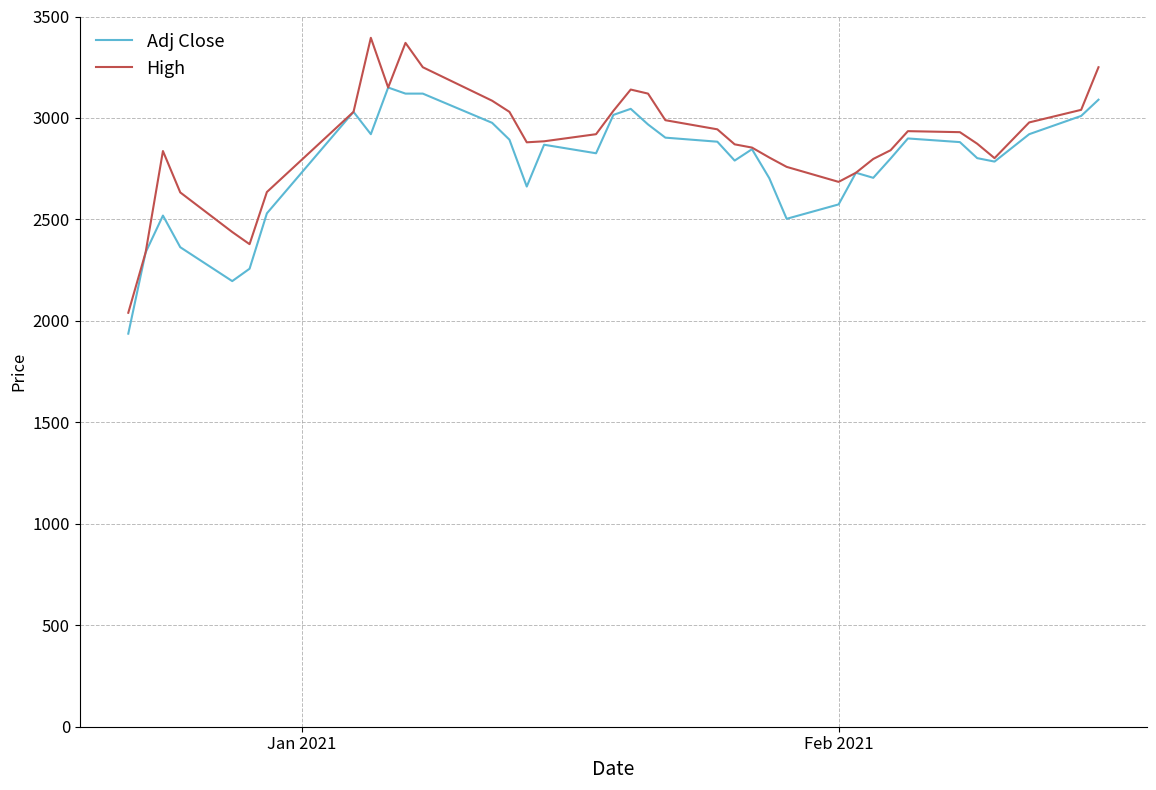

What is the minimum value for Adj Close?

1937